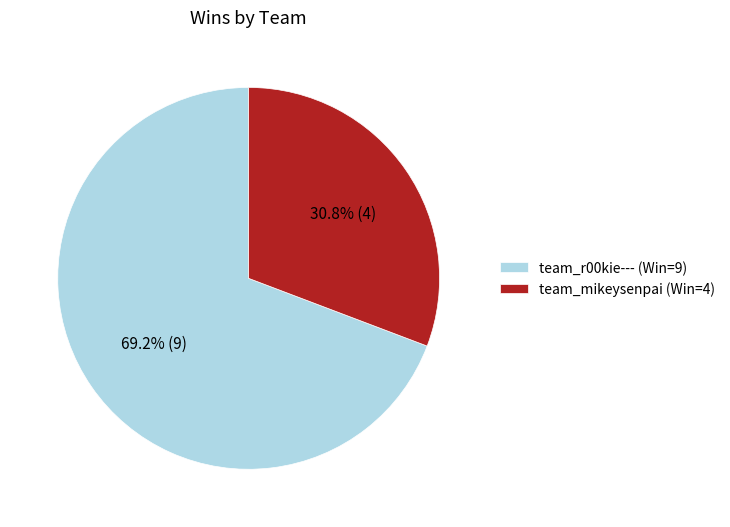

Is it true that team_mikeysenpai is 46% of the pie?

False